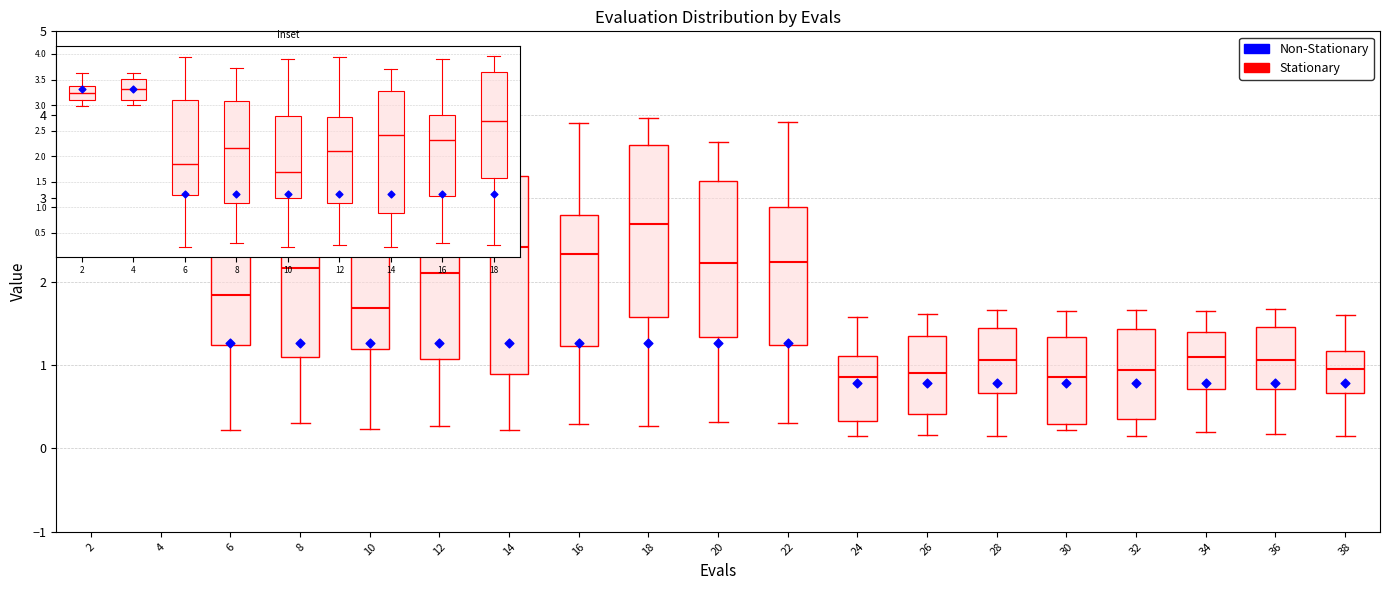

Which box is the tallest, from its lower edge to its upper edge?

14